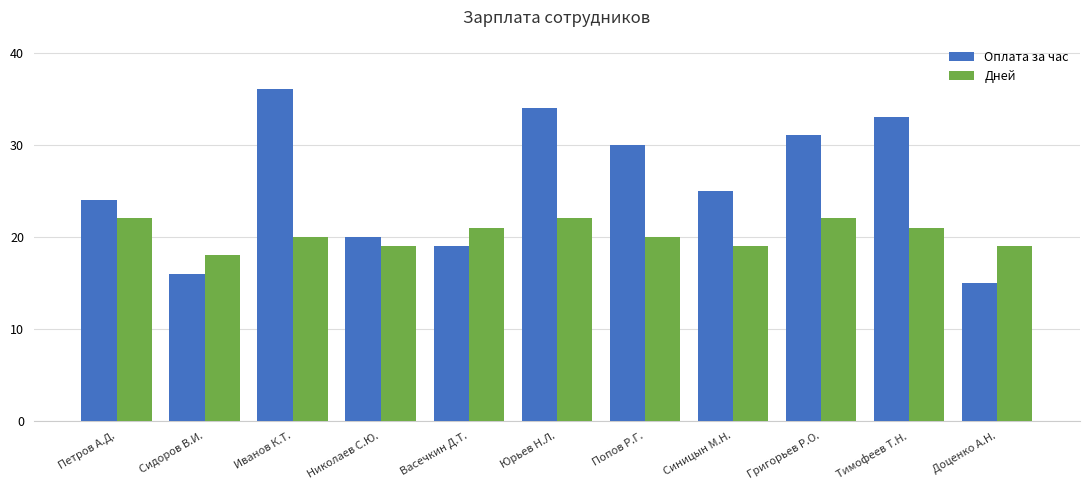

What is the smallest value displayed?

15